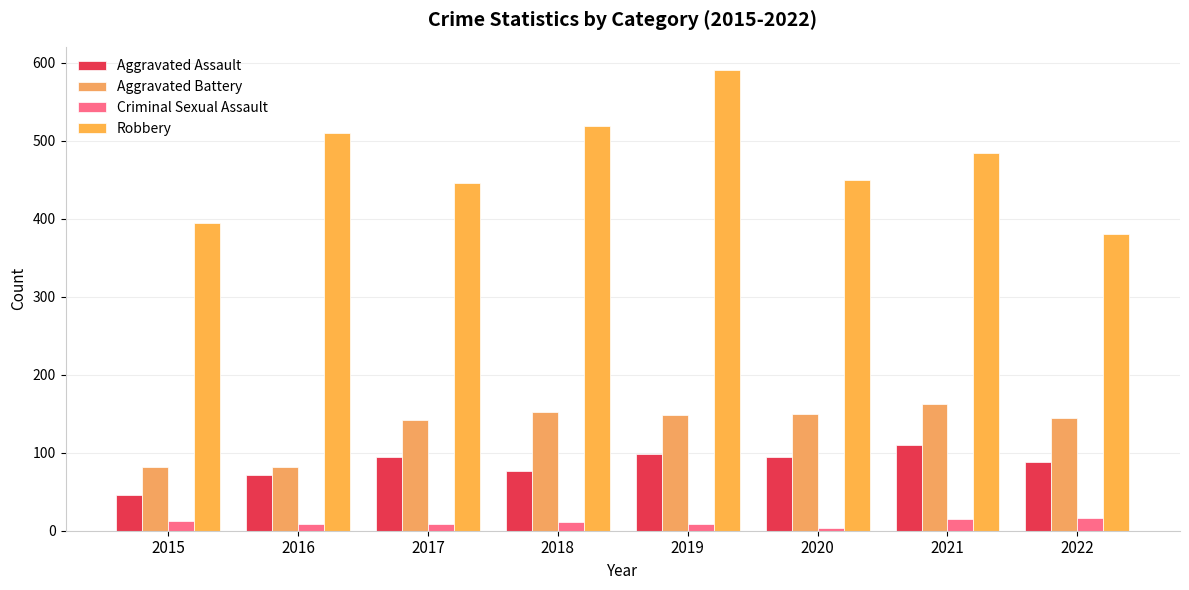

What is the spread (max minus min) of values at 2015?

383